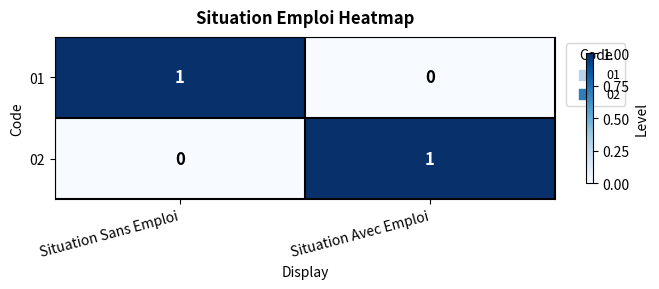

Rank the series at Situation Avec Emploi from lowest to highest value.

01, 02